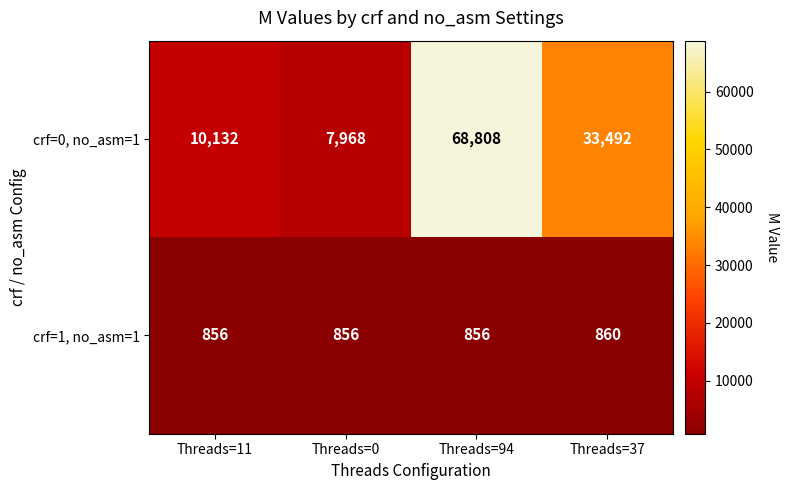

What is the greatest value displayed?

68808